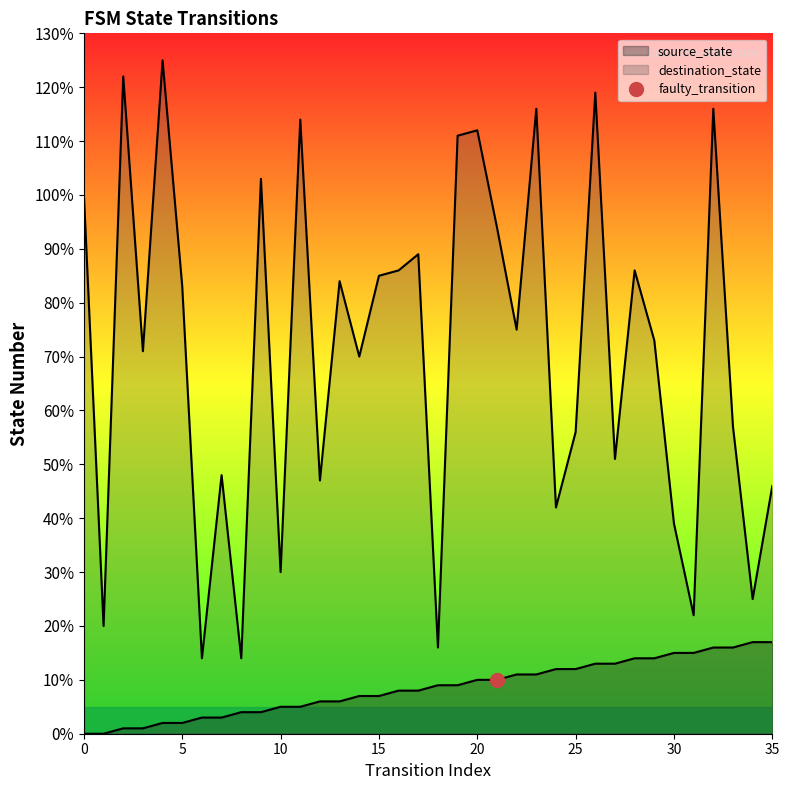

True or false: source_state has more than 1 interior local peaks.

False